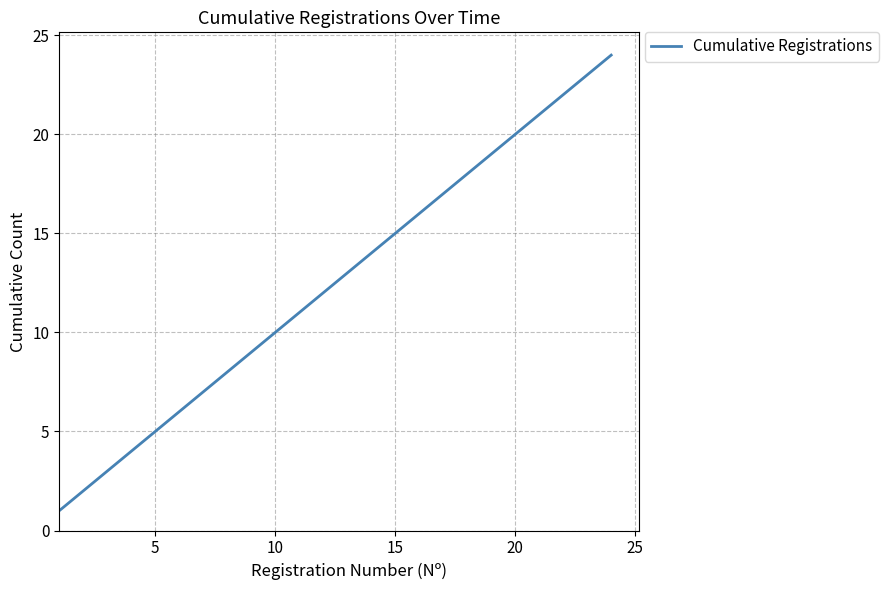

What is the maximum value shown in the chart?

24